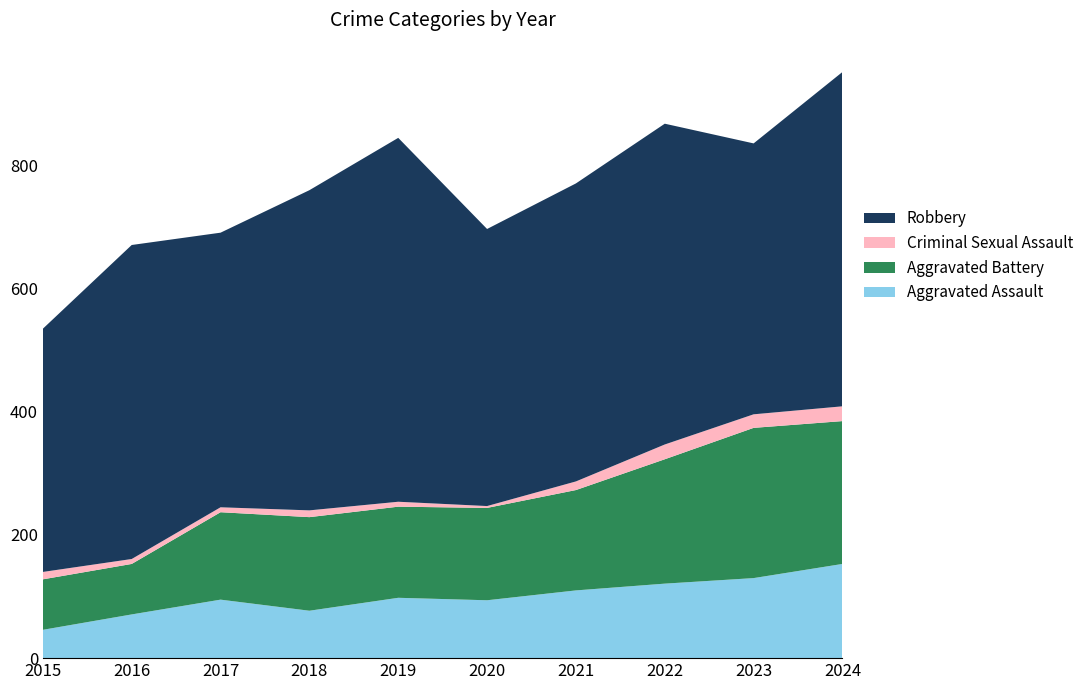

Reading right to left, transcribe all the data shown in this chart.

Aggravated Assault: 153	130	121	110	94	98	77	95	71	46
Aggravated Battery: 232	244	202	163	150	148	152	142	82	82
Criminal Sexual Assault: 24	22	24	14	3	8	11	8	8	12
Robbery: 543	440	521	484	450	591	520	446	510	395